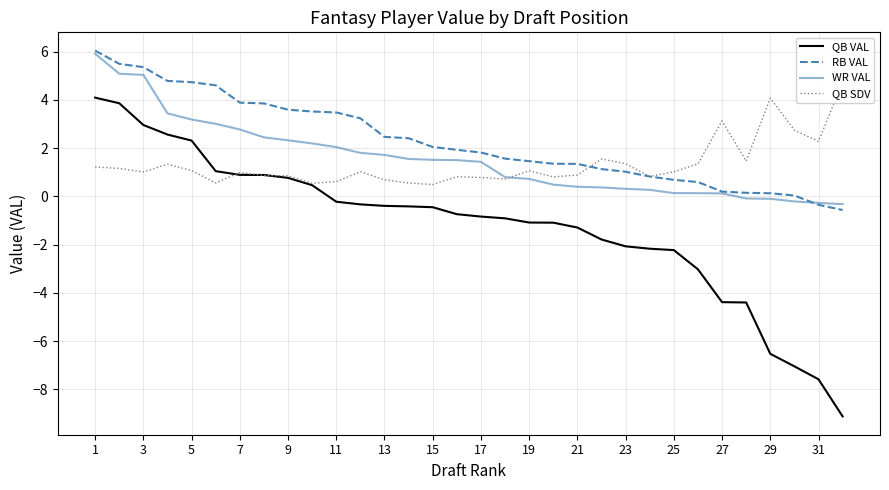

Reading left to right, extract all data points from this chart.

QB VAL: 4.1	3.9	3.0	2.6	2.3	1.0	0.9	0.9	0.8	0.5	-0.2	-0.3	-0.4	-0.4	-0.4	-0.7	-0.8	-0.9	-1.1	-1.1	-1.3	-1.8	-2.1	-2.2	-2.2	-3.0	-4.4	-4.4	-6.5	-7.0	-7.6	-9.1
RB VAL: 6.0	5.5	5.4	4.8	4.7	4.6	3.9	3.9	3.6	3.5	3.5	3.2	2.5	2.4	2.1	1.9	1.8	1.6	1.5	1.4	1.3	1.1	1.0	0.8	0.7	0.6	0.2	0.1	0.1	0.0	-0.3	-0.6
WR VAL: 5.9	5.1	5.0	3.4	3.2	3.0	2.8	2.4	2.3	2.2	2.0	1.8	1.7	1.6	1.5	1.5	1.4	0.8	0.7	0.5	0.4	0.4	0.3	0.3	0.1	0.1	0.1	-0.1	-0.1	-0.2	-0.3	-0.3
QB SDV: 1.2	1.2	1.0	1.3	1.1	0.6	1.0	0.9	0.9	0.5	0.6	1.0	0.7	0.6	0.5	0.8	0.8	0.7	1.1	0.8	0.9	1.6	1.4	0.8	1.0	1.4	3.1	1.5	4.1	2.7	2.3	4.7